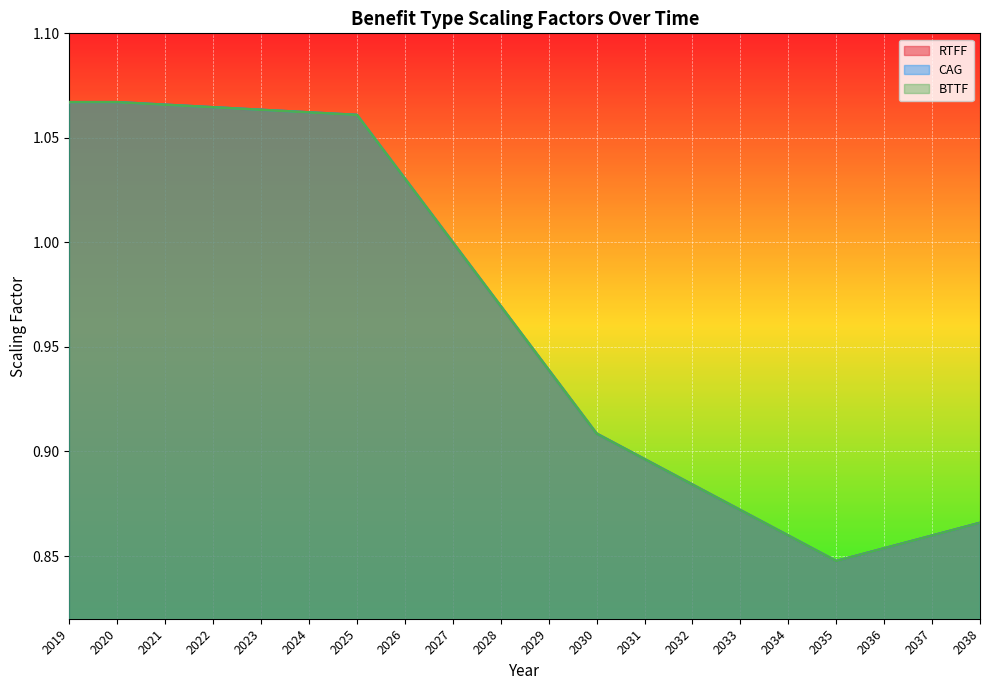

At which category is the sum across all series the highest?

2019